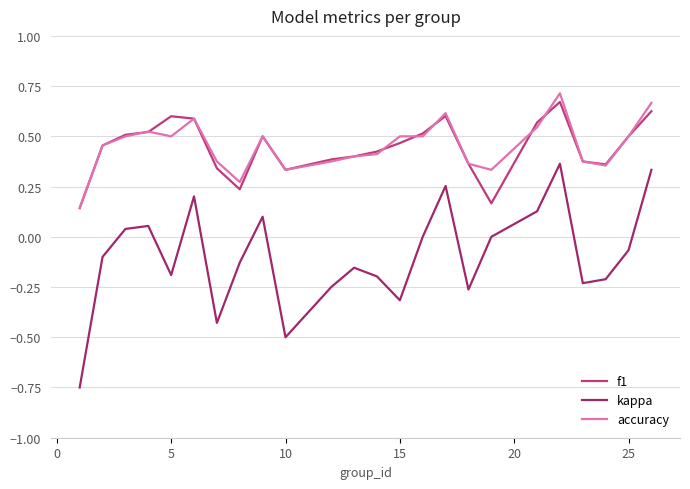

How many lines are shown in the chart?

3